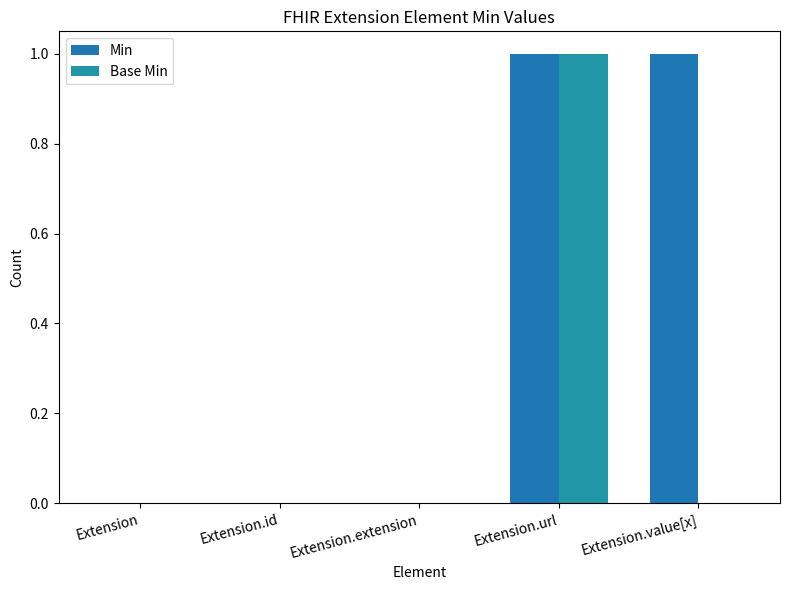

The Base Min series shows -1 at Extension.id. True or false?

False